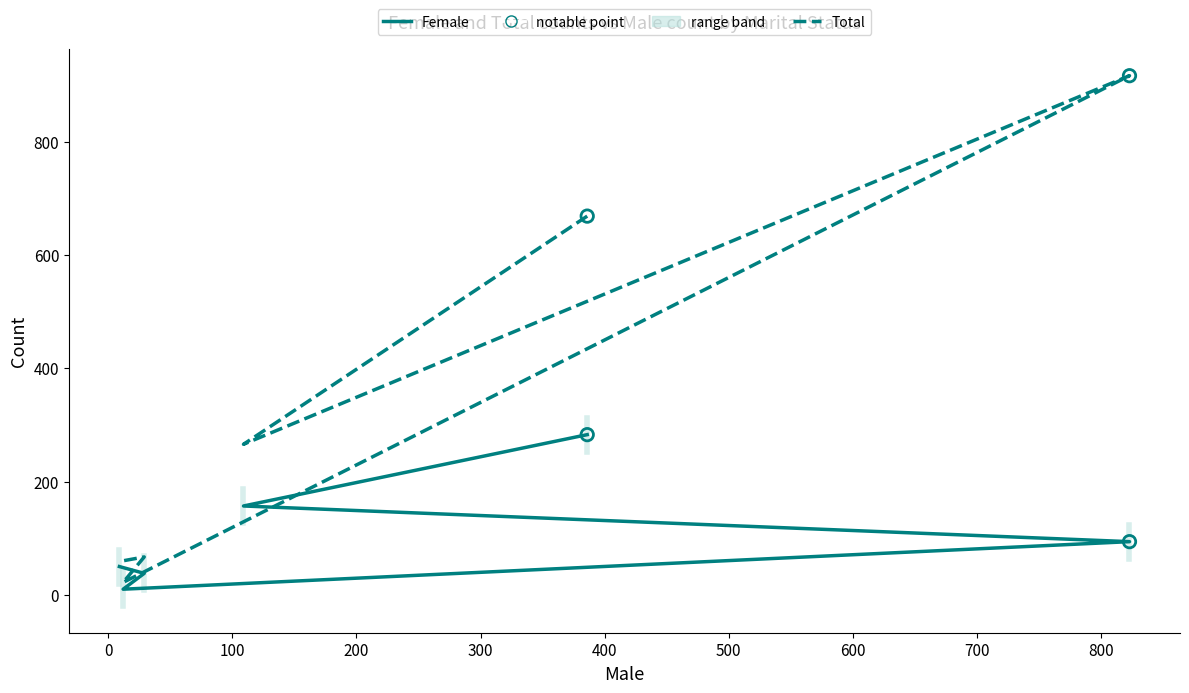

Which series has the largest Y range (max minus min)?

Total